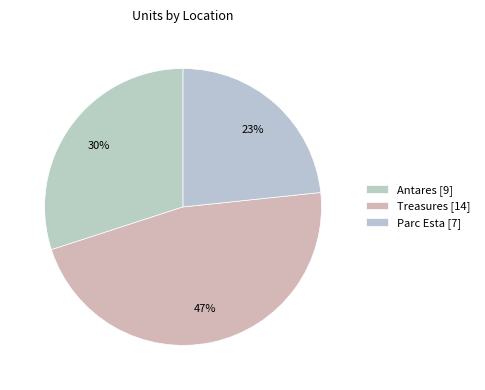

Count the number of slices in the pie.

3